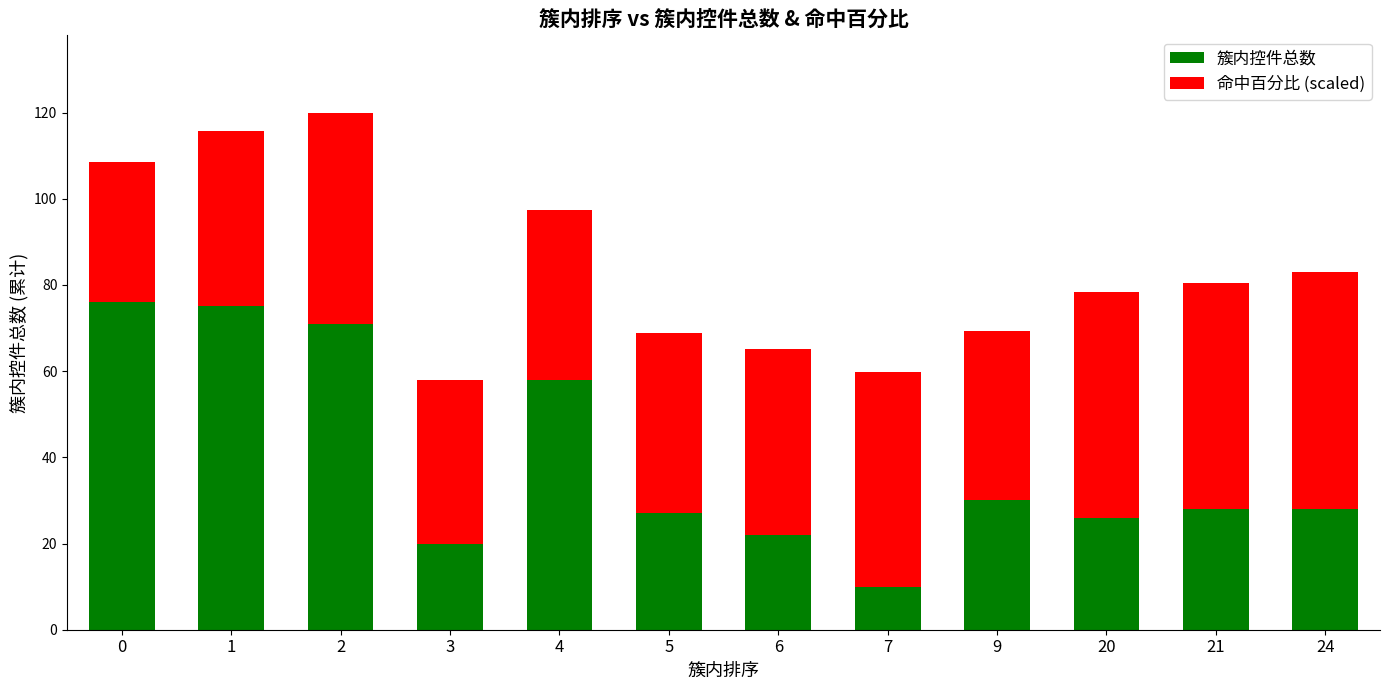

Does the chart contain any negative values?

No